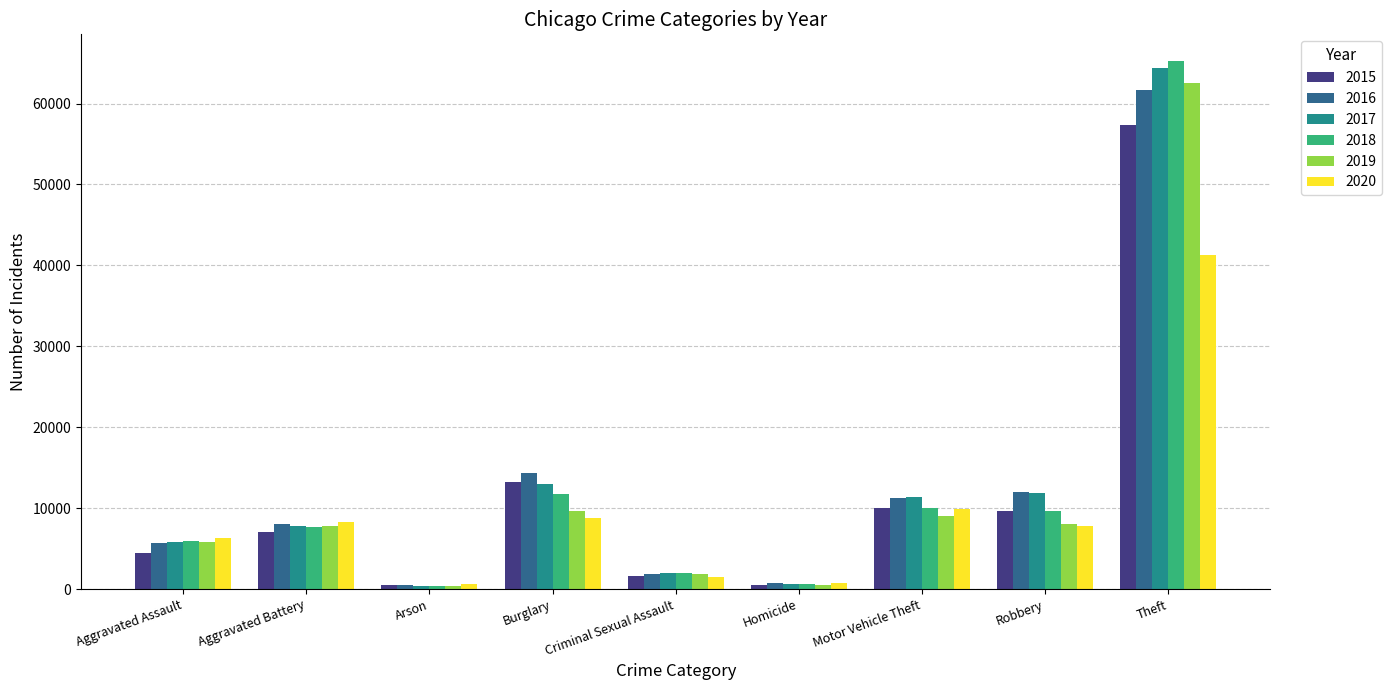

What is the difference between the second highest and second lowest values in the 2020 series?

9168